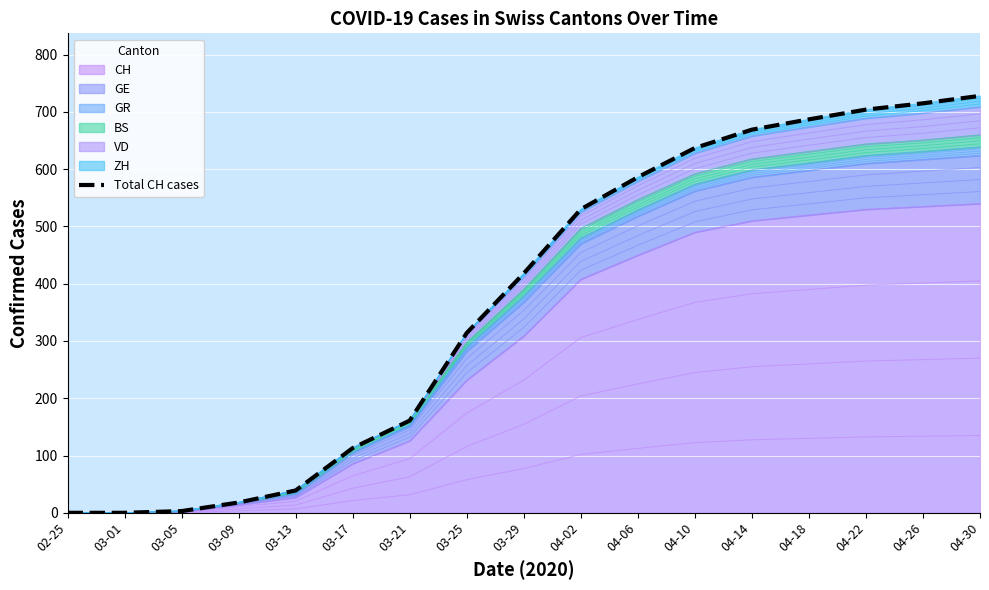

True or false: the data shows 64 at 03-13.

False